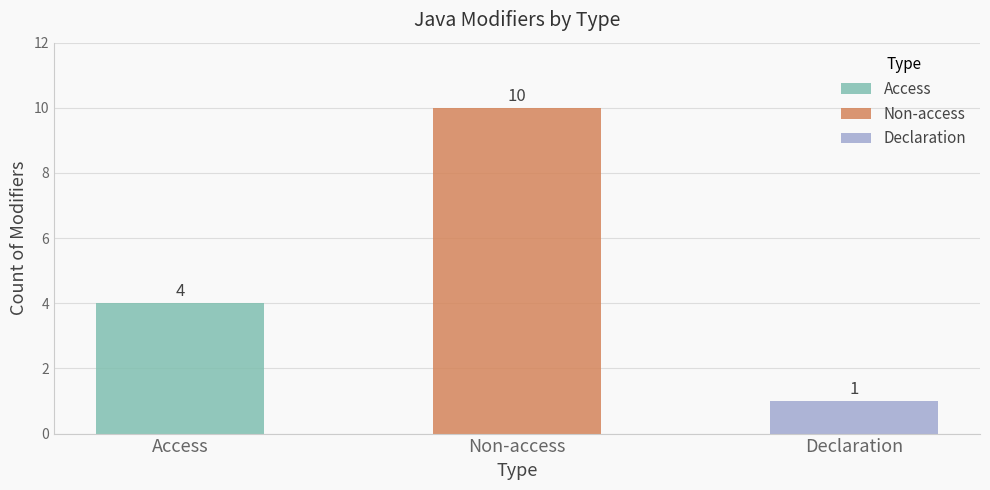

Reading left to right, transcribe all the data shown in this chart.

4	10	1